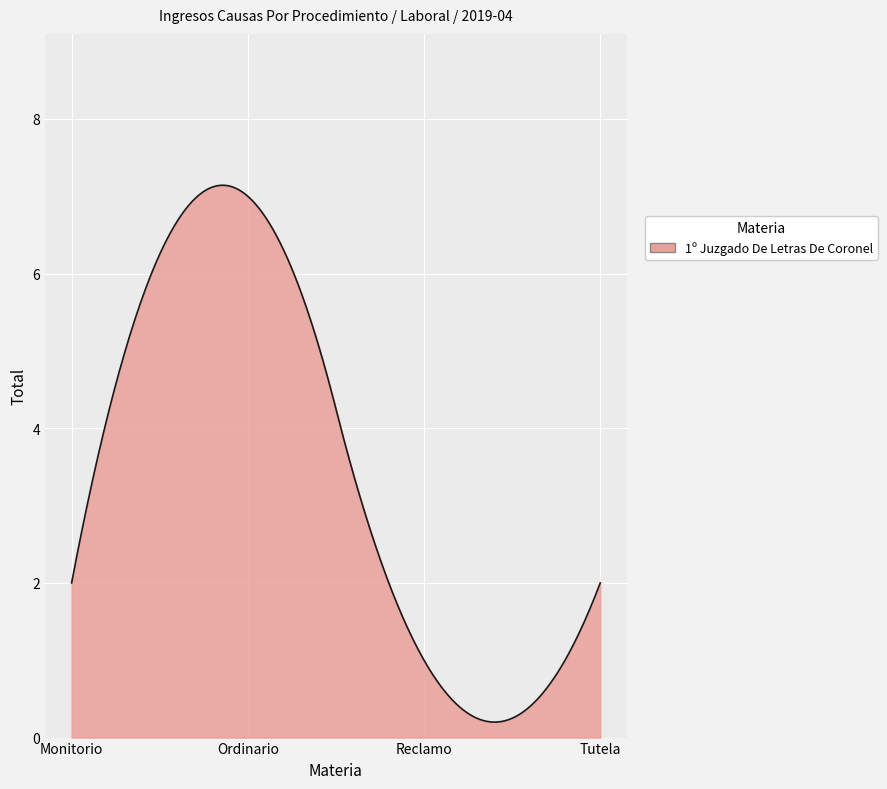

What is the average value?

3.5